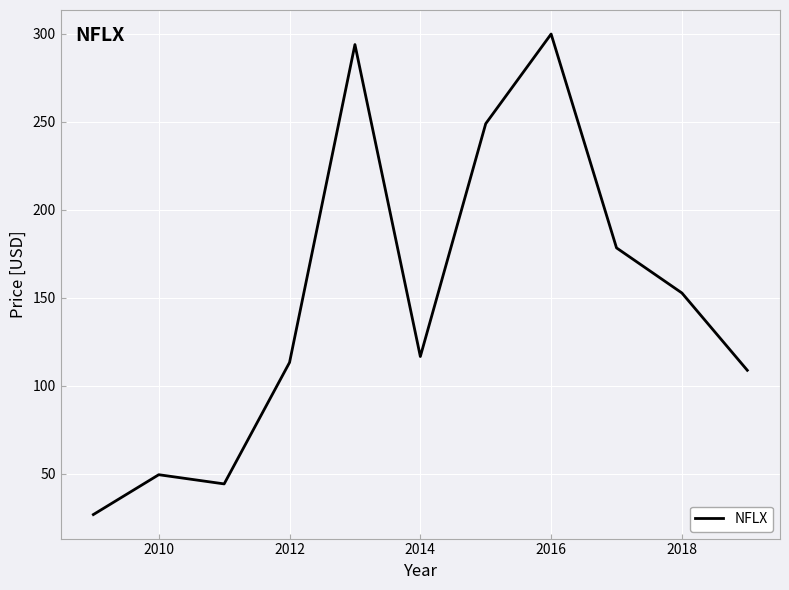

What is the difference between the maximum and minimum values?

273.0